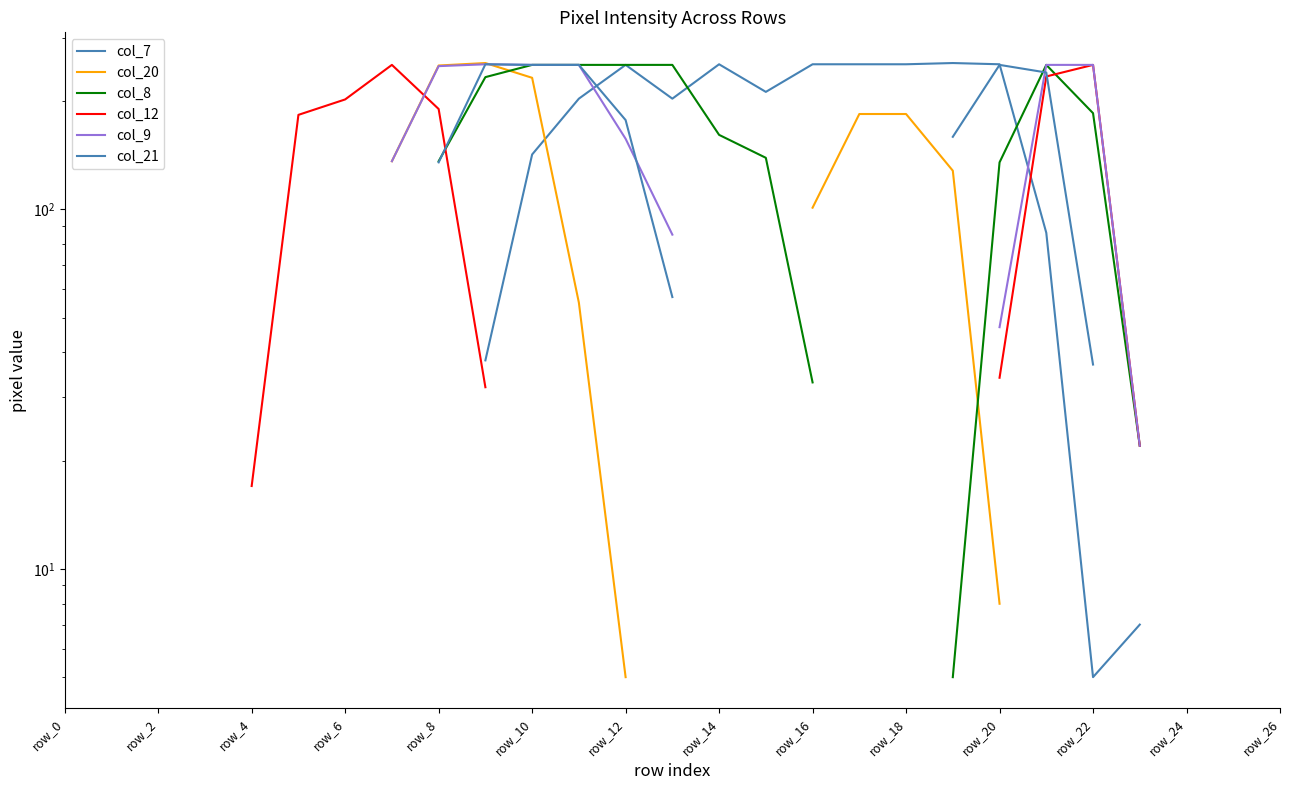

What position from the left is 14?

15